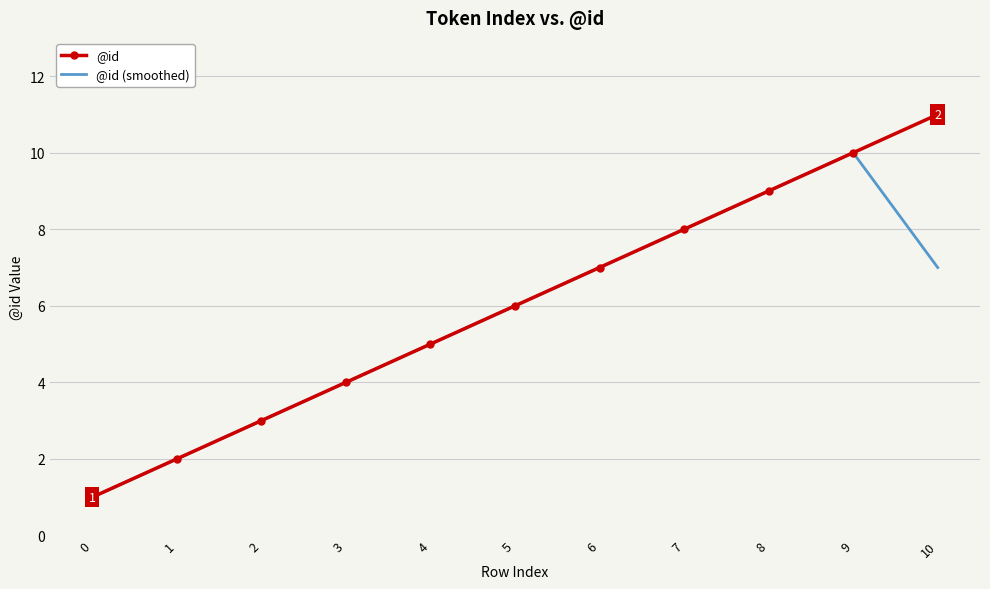

What is the minimum value for @id?

1.0